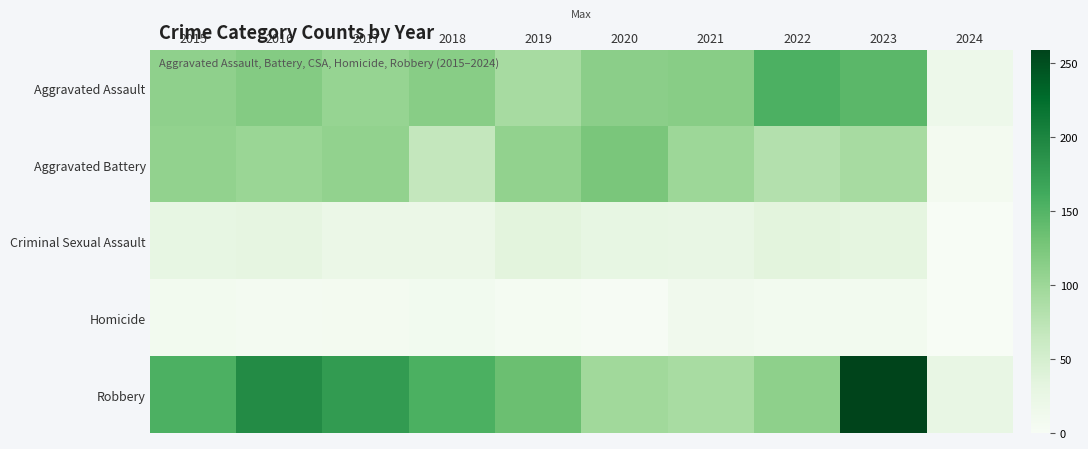

Rank the series by their maximum value, from highest to lowest.

Robbery, Aggravated Assault, Aggravated Battery, Criminal Sexual Assault, Homicide